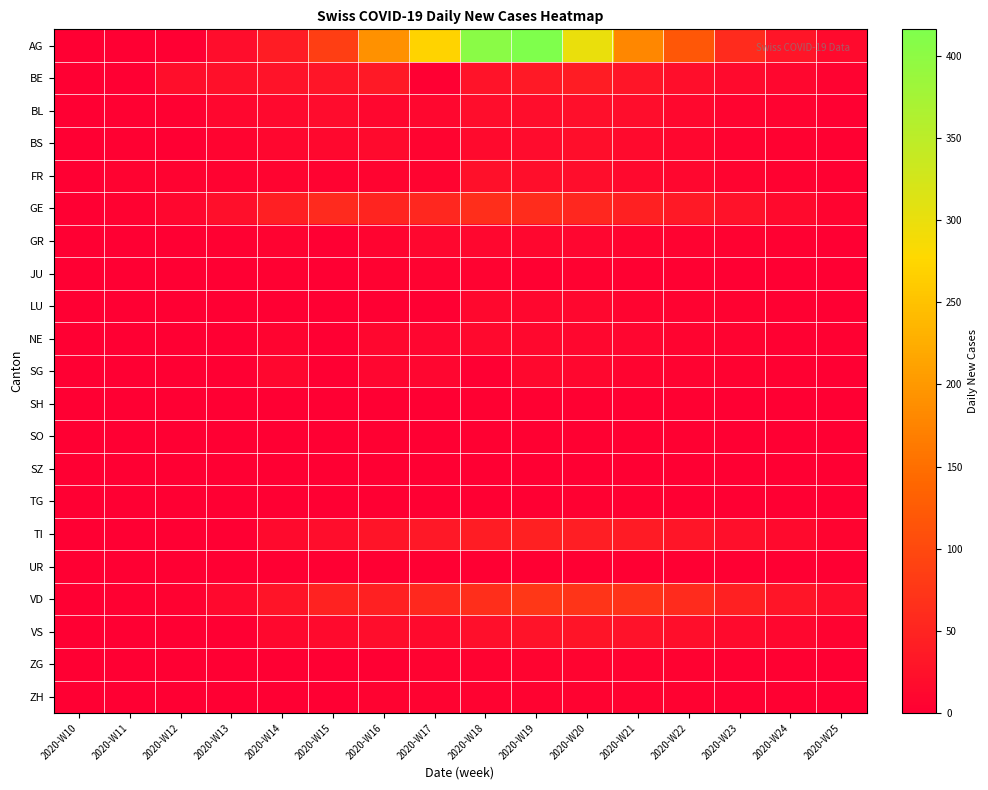

Reading left to right, list all the values displayed in this chart.

AG: 2020-W10=0	2020-W11=0	2020-W12=0	2020-W13=19	2020-W14=40	2020-W15=85	2020-W16=191	2020-W17=270	2020-W18=404	2020-W19=416	2020-W20=300	2020-W21=180	2020-W22=120	2020-W23=60	2020-W24=30	2020-W25=15
BE: 2020-W10=0	2020-W11=0	2020-W12=21	2020-W13=23	2020-W14=26	2020-W15=30	2020-W16=35	2020-W17=0	2020-W18=26	2020-W19=35	2020-W20=40	2020-W21=30	2020-W22=20	2020-W23=15	2020-W24=10	2020-W25=5
BL: 2020-W10=0	2020-W11=2	2020-W12=3	2020-W13=11	2020-W14=14	2020-W15=17	2020-W16=11	2020-W17=11	2020-W18=18	2020-W19=19	2020-W20=22	2020-W21=18	2020-W22=12	2020-W23=8	2020-W24=5	2020-W25=3
BS: 2020-W10=0	2020-W11=2	2020-W12=0	2020-W13=8	2020-W14=11	2020-W15=12	2020-W16=15	2020-W17=8	2020-W18=16	2020-W19=17	2020-W20=20	2020-W21=15	2020-W22=10	2020-W23=6	2020-W24=4	2020-W25=2
FR: 2020-W10=0	2020-W11=5	2020-W12=5	2020-W13=5	2020-W14=7	2020-W15=5	2020-W16=7	2020-W17=8	2020-W18=23	2020-W19=21	2020-W20=18	2020-W21=14	2020-W22=10	2020-W23=7	2020-W24=4	2020-W25=2
GE: 2020-W10=0	2020-W11=4	2020-W12=10	2020-W13=22	2020-W14=43	2020-W15=57	2020-W16=50	2020-W17=54	2020-W18=64	2020-W19=61	2020-W20=55	2020-W21=45	2020-W22=35	2020-W23=25	2020-W24=15	2020-W25=8
GR: 2020-W10=0	2020-W11=0	2020-W12=1	2020-W13=3	2020-W14=5	2020-W15=1	2020-W16=8	2020-W17=11	2020-W18=10	2020-W19=10	2020-W20=9	2020-W21=7	2020-W22=5	2020-W23=4	2020-W24=3	2020-W25=1
JU: 2020-W10=0	2020-W11=0	2020-W12=0	2020-W13=1	2020-W14=3	2020-W15=0	2020-W16=4	2020-W17=6	2020-W18=5	2020-W19=3	2020-W20=4	2020-W21=3	2020-W22=2	2020-W23=1	2020-W24=1	2020-W25=0
LU: 2020-W10=0	2020-W11=0	2020-W12=0	2020-W13=0	2020-W14=0	2020-W15=0	2020-W16=0	2020-W17=0	2020-W18=12	2020-W19=11	2020-W20=10	2020-W21=8	2020-W22=6	2020-W23=4	2020-W24=3	2020-W25=1
NE: 2020-W10=0	2020-W11=0	2020-W12=0	2020-W13=0	2020-W14=8	2020-W15=0	2020-W16=10	2020-W17=9	2020-W18=14	2020-W19=12	2020-W20=11	2020-W21=9	2020-W22=7	2020-W23=5	2020-W24=3	2020-W25=2
SG: 2020-W10=0	2020-W11=0	2020-W12=0	2020-W13=0	2020-W14=11	2020-W15=0	2020-W16=9	2020-W17=9	2020-W18=0	2020-W19=12	2020-W20=10	2020-W21=8	2020-W22=6	2020-W23=4	2020-W24=3	2020-W25=1
SH: 2020-W10=0	2020-W11=0	2020-W12=0	2020-W13=0	2020-W14=0	2020-W15=0	2020-W16=1	2020-W17=1	2020-W18=3	2020-W19=3	2020-W20=3	2020-W21=2	2020-W22=2	2020-W23=1	2020-W24=1	2020-W25=0
SO: 2020-W10=0	2020-W11=0	2020-W12=0	2020-W13=0	2020-W14=0	2020-W15=0	2020-W16=3	2020-W17=1	2020-W18=3	2020-W19=3	2020-W20=3	2020-W21=2	2020-W22=2	2020-W23=1	2020-W24=1	2020-W25=0
SZ: 2020-W10=0	2020-W11=0	2020-W12=0	2020-W13=0	2020-W14=0	2020-W15=0	2020-W16=0	2020-W17=0	2020-W18=0	2020-W19=0	2020-W20=0	2020-W21=0	2020-W22=1	2020-W23=1	2020-W24=1	2020-W25=0
TG: 2020-W10=0	2020-W11=0	2020-W12=0	2020-W13=0	2020-W14=0	2020-W15=0	2020-W16=0	2020-W17=0	2020-W18=0	2020-W19=0	2020-W20=2	2020-W21=2	2020-W22=1	2020-W23=1	2020-W24=1	2020-W25=0
TI: 2020-W10=0	2020-W11=0	2020-W12=0	2020-W13=0	2020-W14=16	2020-W15=18	2020-W16=29	2020-W17=33	2020-W18=40	2020-W19=45	2020-W20=42	2020-W21=38	2020-W22=30	2020-W23=22	2020-W24=15	2020-W25=8
UR: 2020-W10=0	2020-W11=0	2020-W12=0	2020-W13=0	2020-W14=0	2020-W15=0	2020-W16=0	2020-W17=0	2020-W18=0	2020-W19=0	2020-W20=0	2020-W21=0	2020-W22=1	2020-W23=1	2020-W24=0	2020-W25=0
VD: 2020-W10=1	2020-W11=2	2020-W12=4	2020-W13=13	2020-W14=28	2020-W15=48	2020-W16=44	2020-W17=56	2020-W18=64	2020-W19=76	2020-W20=73	2020-W21=70	2020-W22=60	2020-W23=45	2020-W24=30	2020-W25=18
VS: 2020-W10=1	2020-W11=1	2020-W12=1	2020-W13=1	2020-W14=12	2020-W15=15	2020-W16=19	2020-W17=15	2020-W18=22	2020-W19=26	2020-W20=28	2020-W21=25	2020-W22=20	2020-W23=15	2020-W24=10	2020-W25=6
ZG: 2020-W10=0	2020-W11=0	2020-W12=0	2020-W13=0	2020-W14=1	2020-W15=0	2020-W16=1	2020-W17=5	2020-W18=5	2020-W19=7	2020-W20=8	2020-W21=6	2020-W22=4	2020-W23=3	2020-W24=2	2020-W25=1
ZH: 2020-W10=0	2020-W11=0	2020-W12=0	2020-W13=0	2020-W14=0	2020-W15=0	2020-W16=5	2020-W17=6	2020-W18=5	2020-W19=5	2020-W20=6	2020-W21=5	2020-W22=4	2020-W23=3	2020-W24=2	2020-W25=1